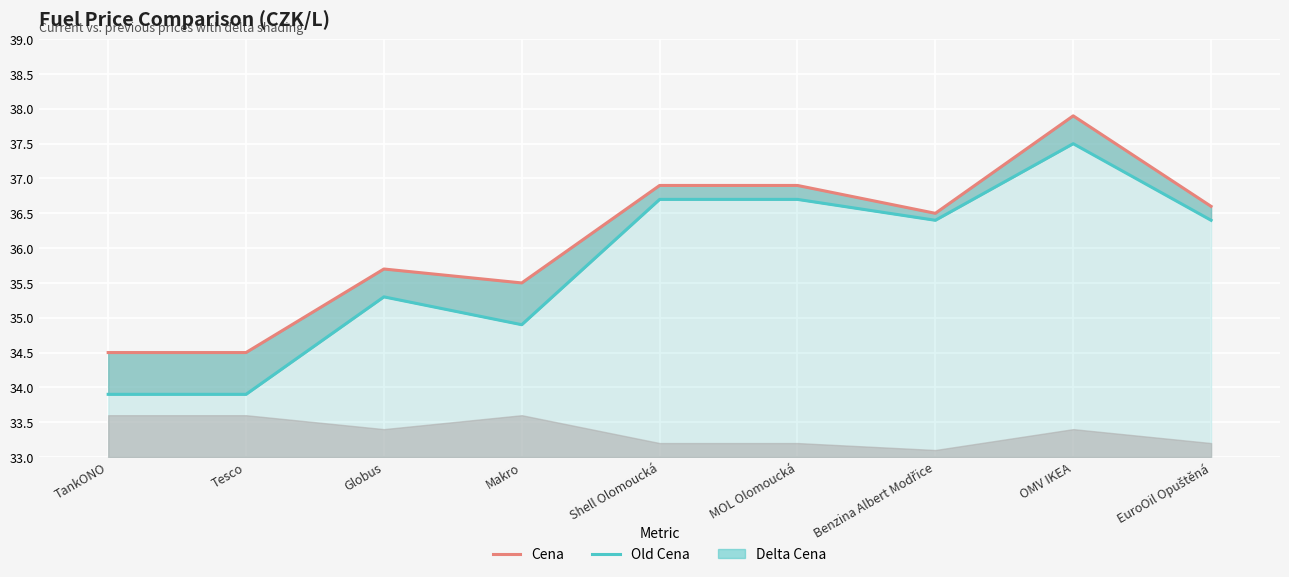

True or false: Old Cena has more than 2 points higher than both neighbors.

False